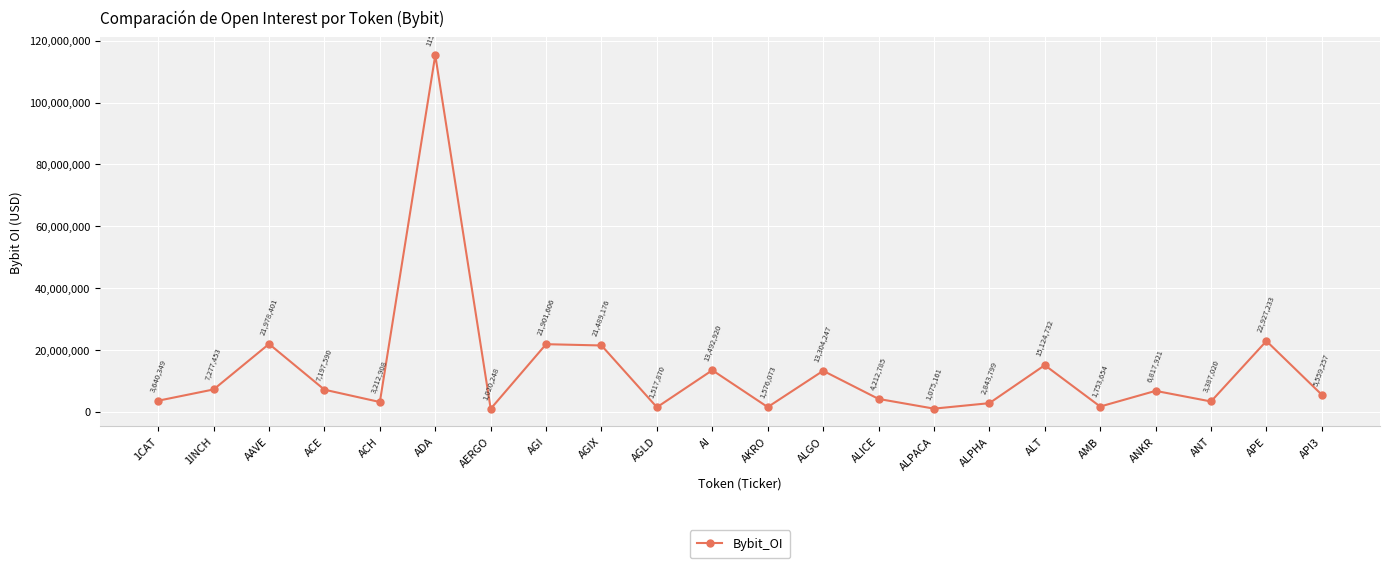

Where does the data first go above 6817921?

1INCH